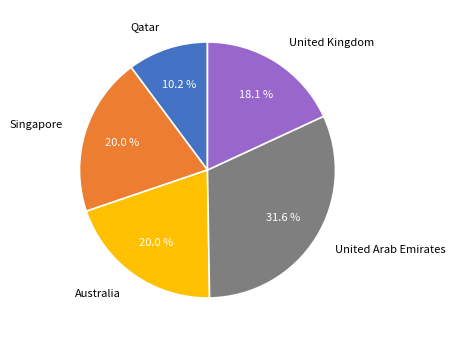

Which category has the smallest portion of the pie?

Qatar